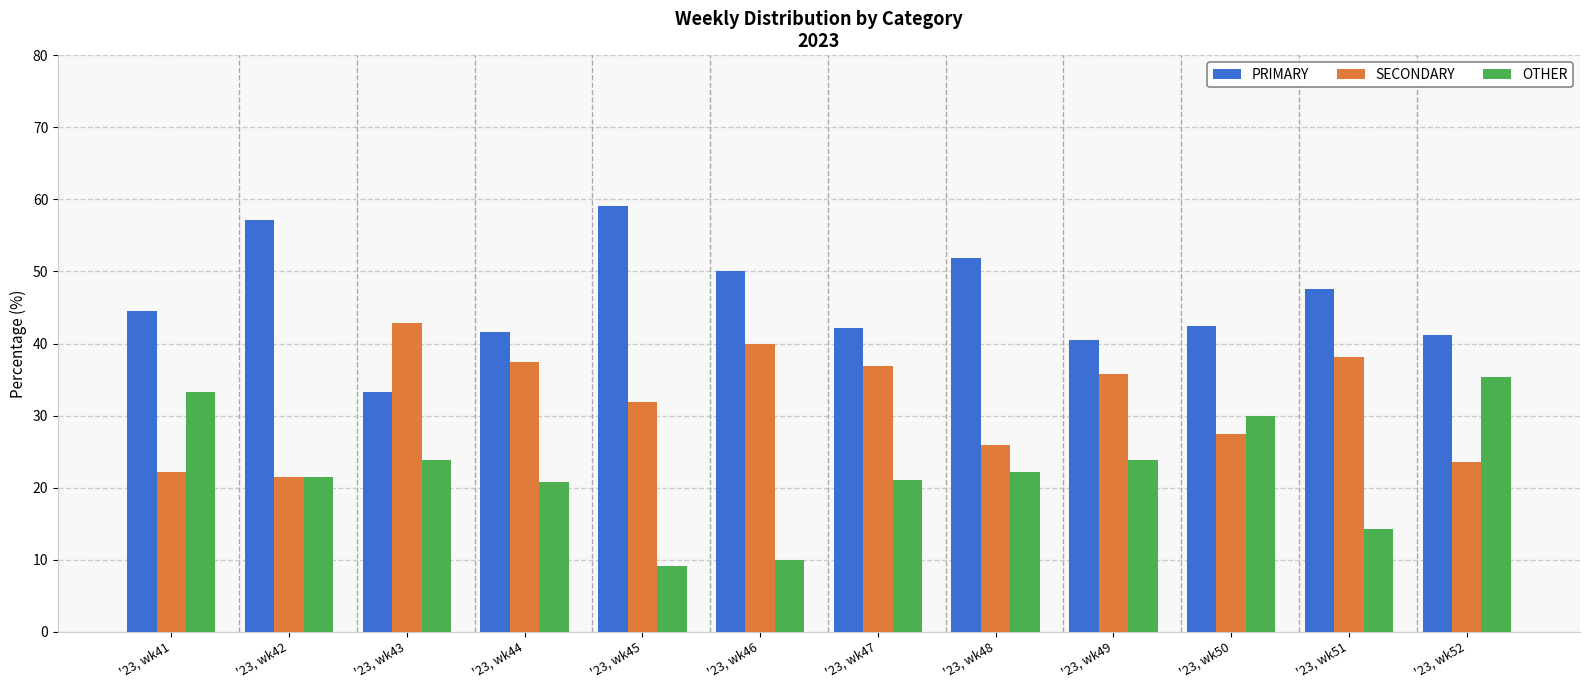

What is the sum of all PRIMARY values?

551.4